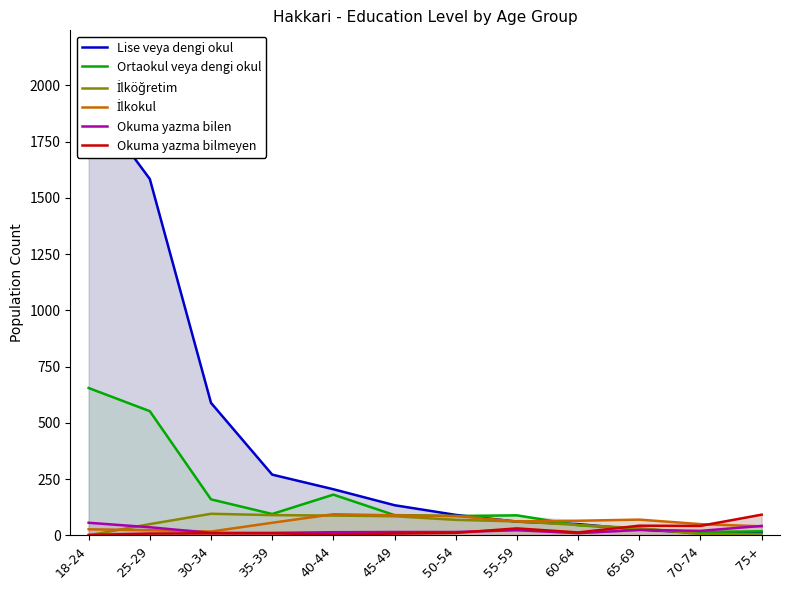

Reading right to left, transcribe all the data shown in this chart.

Lise veya dengi okul: 13	11	26	50	61	91	134	205	270	589	1584	1952
Ortaokul veya dengi okul: 18	15	28	45	89	86	90	181	95	160	552	655
İlköğretim: 5	6	32	46	62	69	85	88	90	96	50	0
İlkokul: 40	50	70	65	62	86	89	94	56	17	23	27
Okuma yazma bilen: 42	20	24	10	23	15	15	14	11	11	36	56
Okuma yazma bilmeyen: 92	42	43	13	31	11	8	4	9	9	8	2